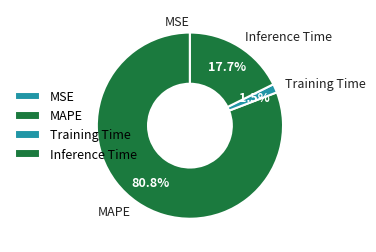

Between Training Time and MAPE, which is larger?

MAPE